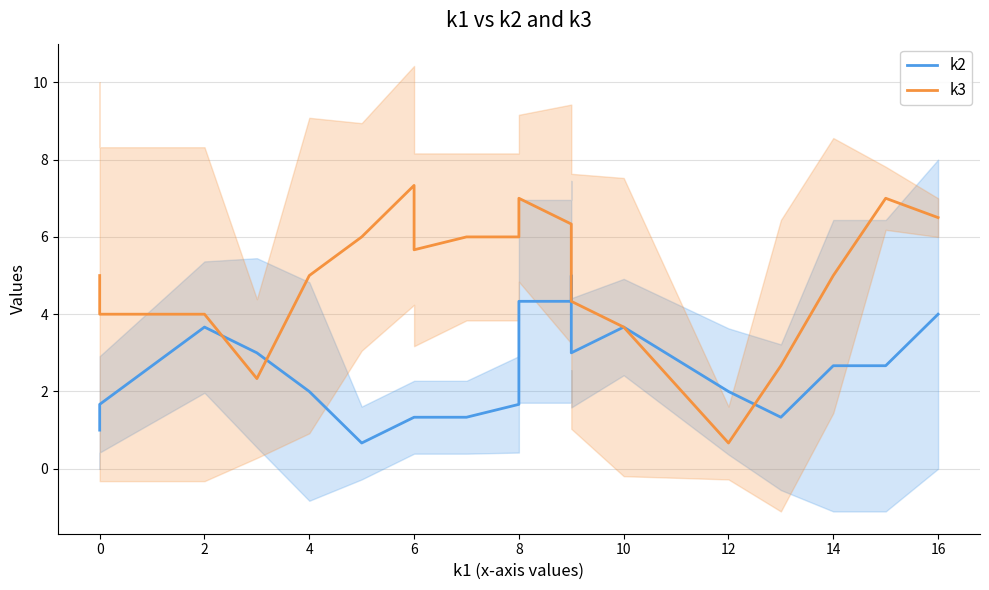

True or false: k2 has more than 2 interior local peaks.

True